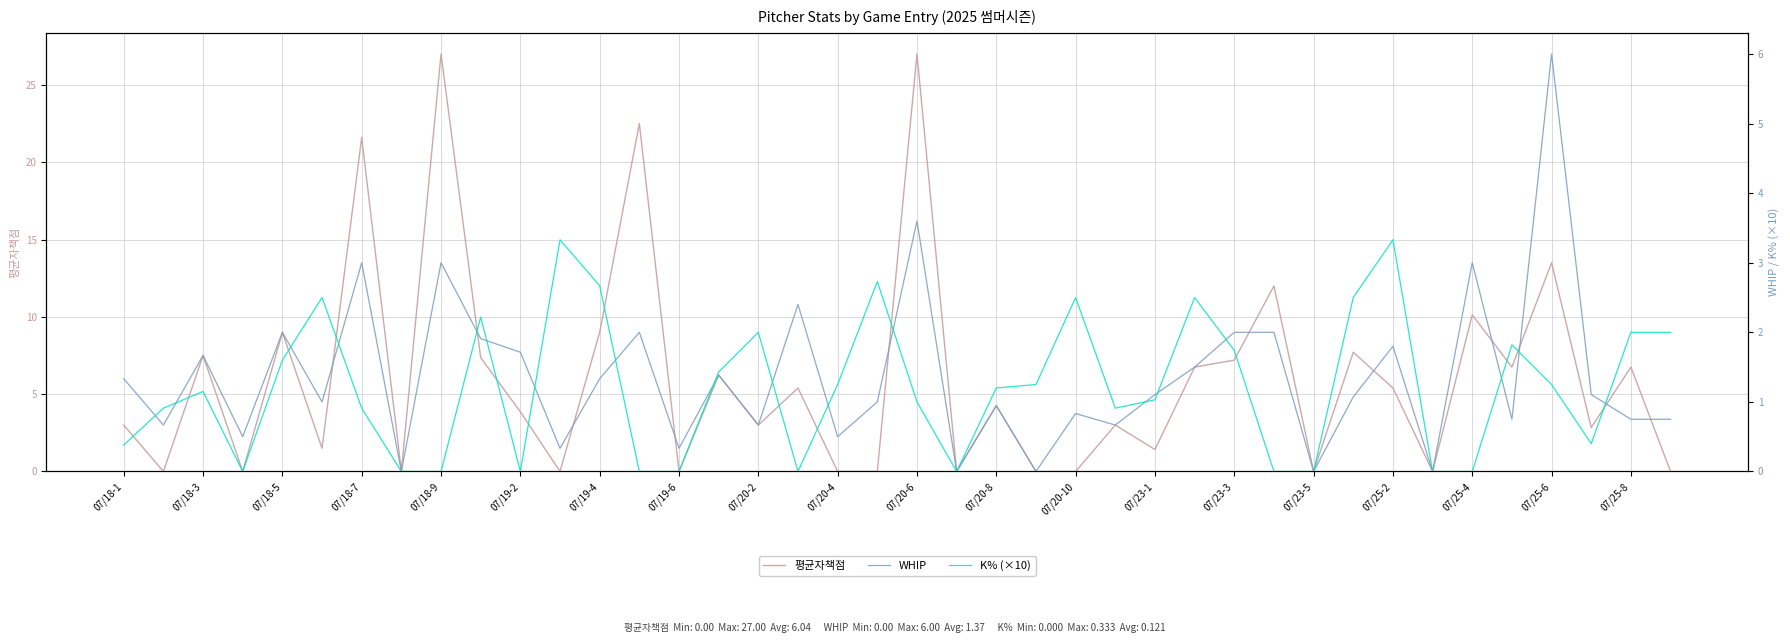

Reading left to right, transcribe all the data shown in this chart.

평균자책점: 3.0	0.0	7.5	0.0	9.0	1.5	21.6	0.0	27.0	7.4	3.9	0.0	9.0	22.5	0.0	6.2	3.0	5.4	0.0	0.0	27.0	0.0	4.3	0.0	0.0	3.0	1.4	6.8	7.2	12.0	0.0	7.7	5.4	0.0	10.1	6.8	13.5	2.8	6.8	0.0
WHIP: 1.3	0.7	1.7	0.5	2.0	1.0	3.0	0.0	3.0	1.9	1.7	0.3	1.3	2.0	0.3	1.4	0.7	2.4	0.5	1.0	3.6	0.0	0.9	0.0	0.8	0.7	1.1	1.5	2.0	2.0	0.0	1.1	1.8	0.0	3.0	0.8	6.0	1.1	0.8	0.8
K% (×10): 0.4	0.9	1.2	0.0	1.6	2.5	0.9	0.0	0.0	2.2	0.0	3.3	2.7	0.0	0.0	1.4	2.0	0.0	1.2	2.7	1.0	0.0	1.2	1.2	2.5	0.9	1.0	2.5	1.7	0.0	0.0	2.5	3.3	0.0	0.0	1.8	1.2	0.4	2.0	2.0